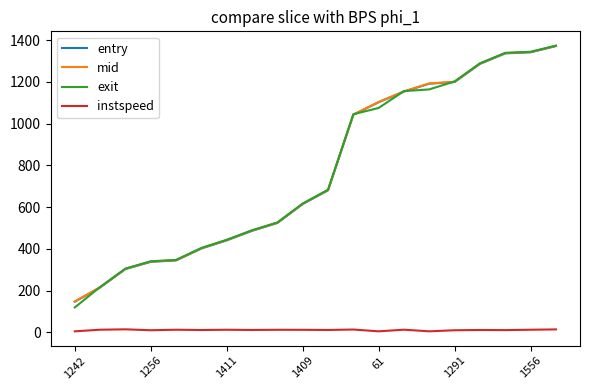

Which series has the widest spread of values?

exit